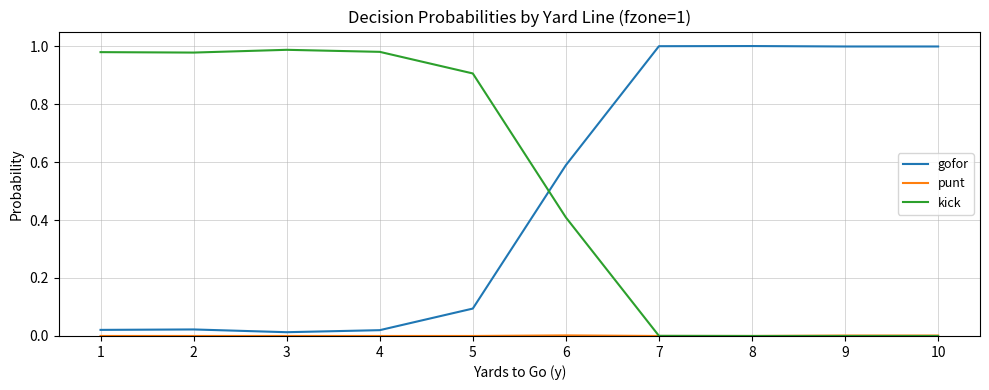

Does the chart display data point markers on the line(s)?

No